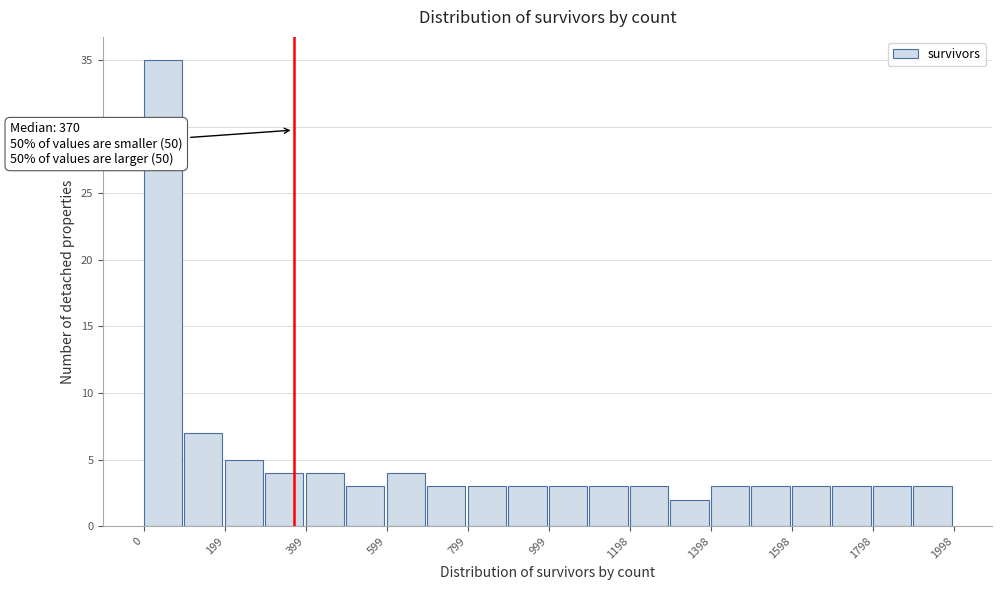

Over which range of the x-axis is the bar tallest?

0 to 100